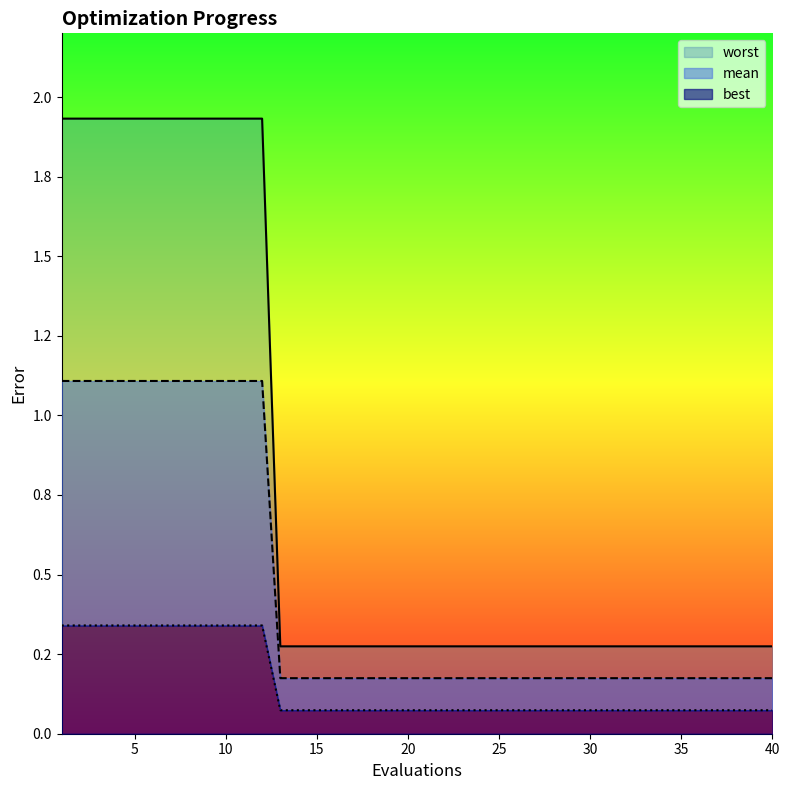

Which label corresponds to the smallest value in the chart?

13